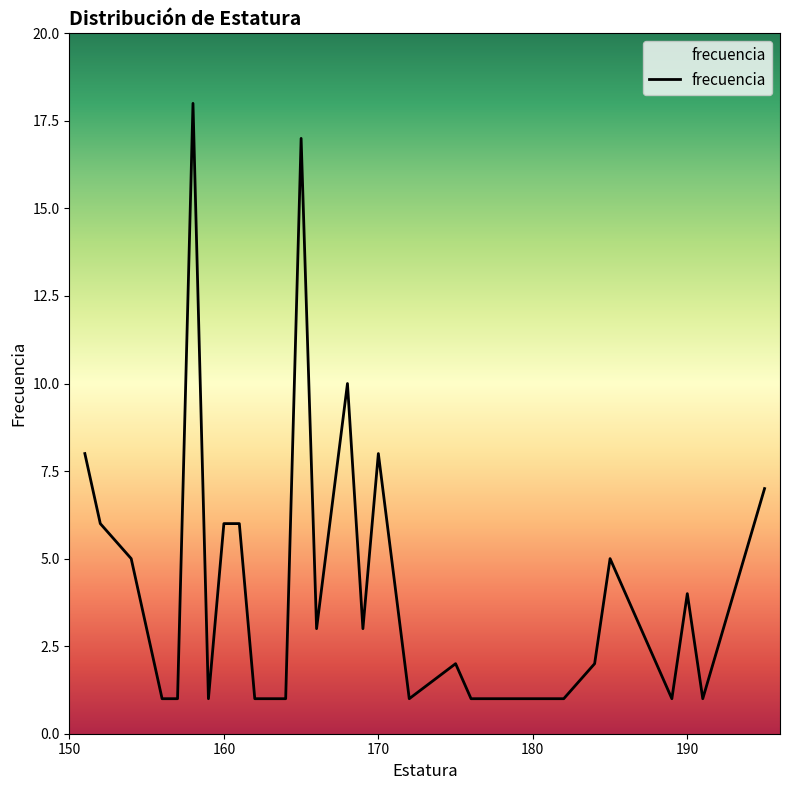

What is the difference between the maximum and minimum values?

17